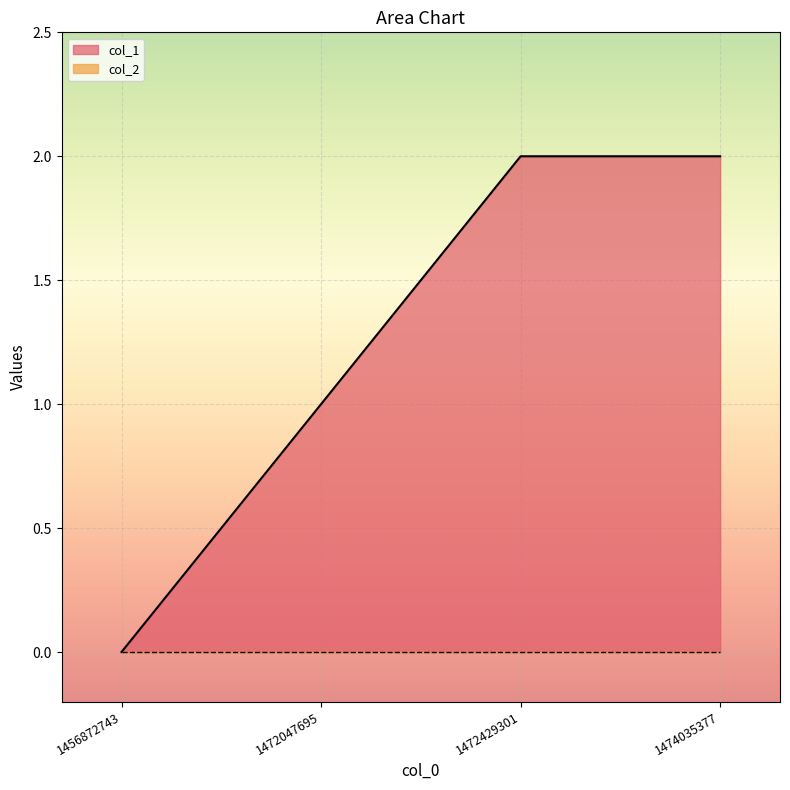

Rank the categories by value from lowest to highest.

1456872743, 1472047695, 1472429301, 1474035377